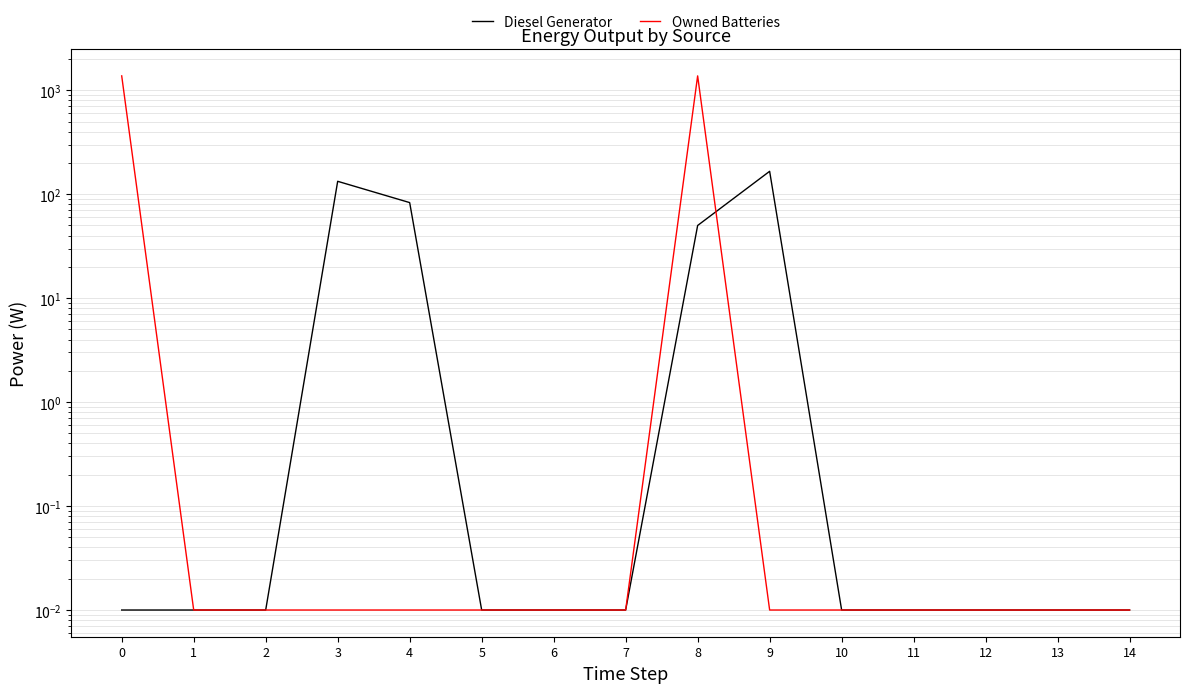

Reading left to right, transcribe all the data shown in this chart.

Diesel Generator: 0.0	0.0	0.0	133.0	83.0	0.0	0.0	0.0	50.0	166.0	0.0	0.0	0.0	0.0	0.0
Owned Batteries: 1374.0	0.0	0.0	0.0	0.0	0.0	0.0	0.0	1374.0	0.0	0.0	0.0	0.0	0.0	0.0